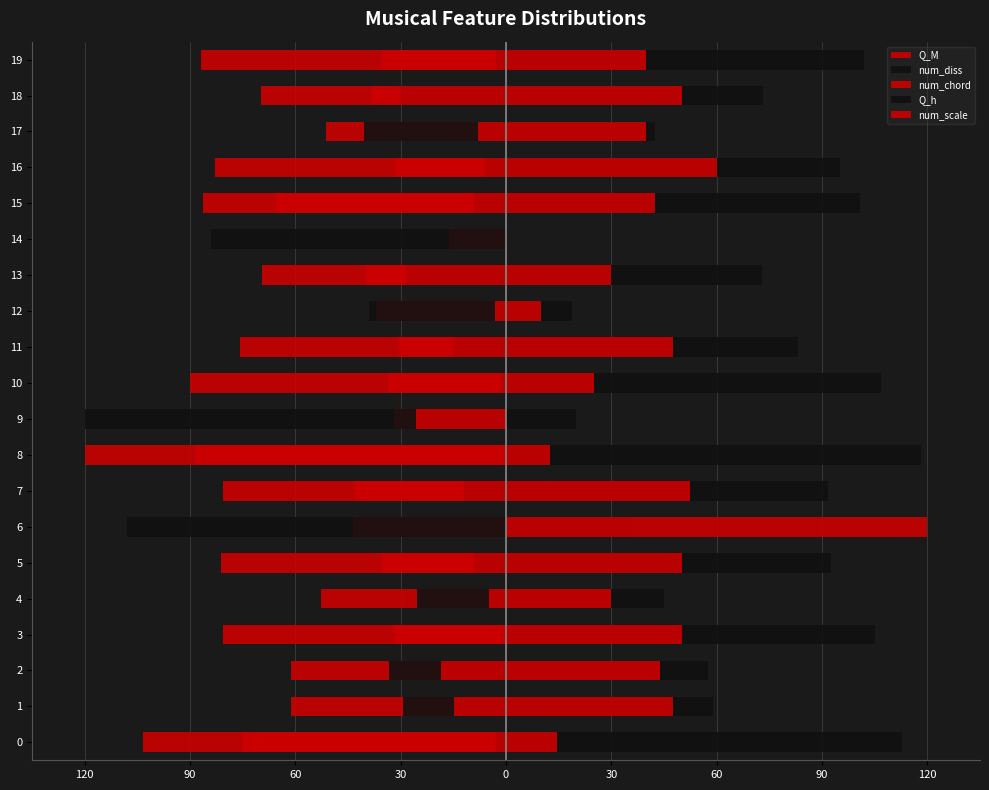

At 10, list the series in order from largest to smallest.

Q_h, num_scale, num_diss, num_chord, Q_M